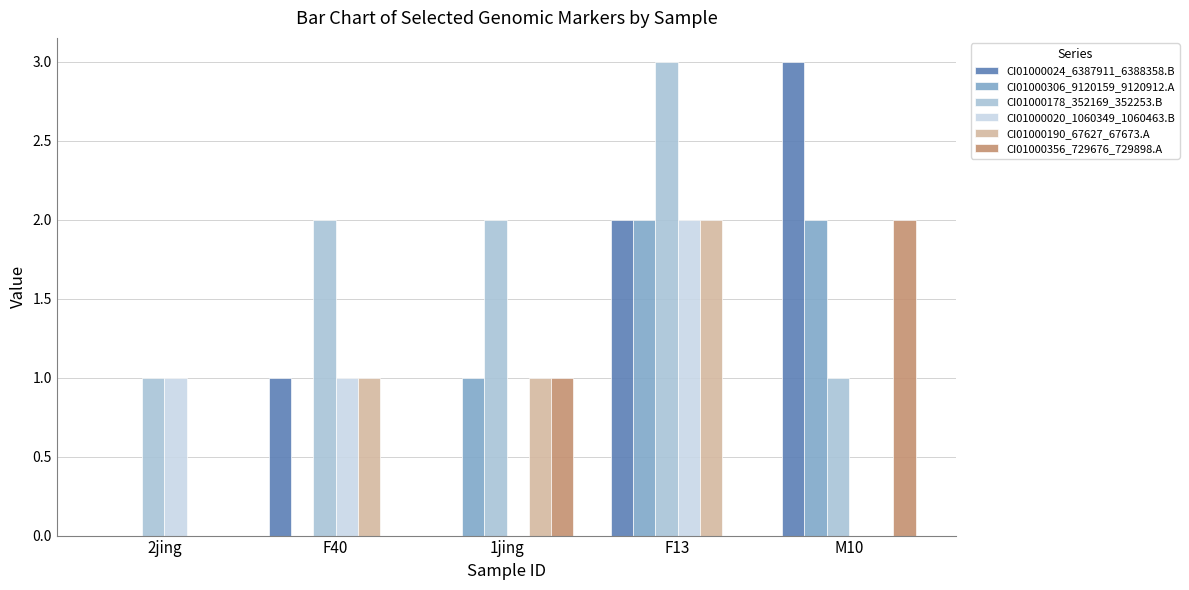

How many groups of bars are there?

5